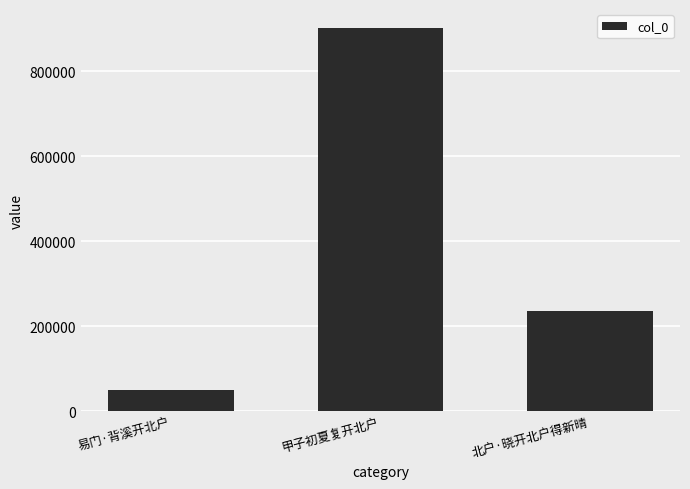

At which label does the data first exceed 234840?

甲子初夏复开北户